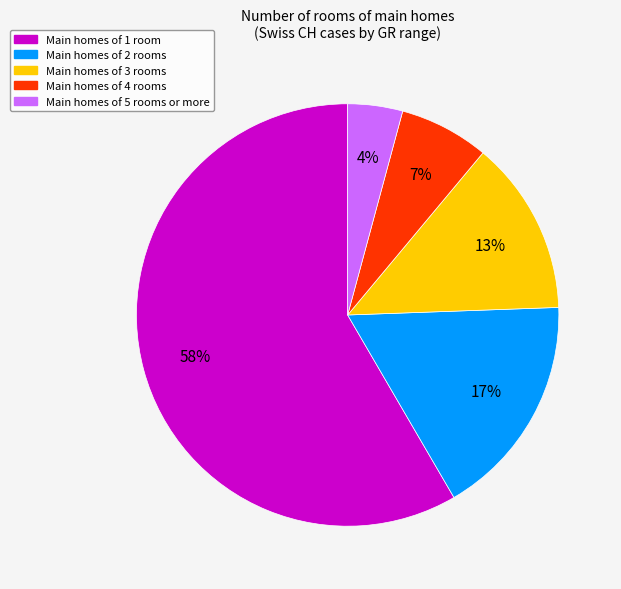

To the nearest percent, what is the average slice percentage?

20%